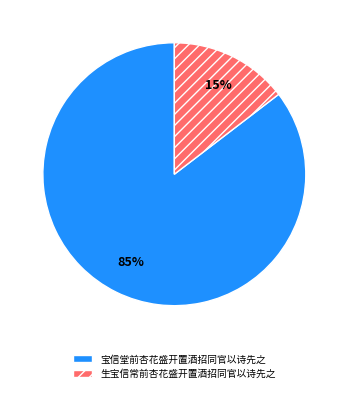

Which has a higher value, 生宝信常前杏花盛开置酒招同官以诗先之 or 宝信堂前杏花盛开置酒招同官以诗先之?

宝信堂前杏花盛开置酒招同官以诗先之